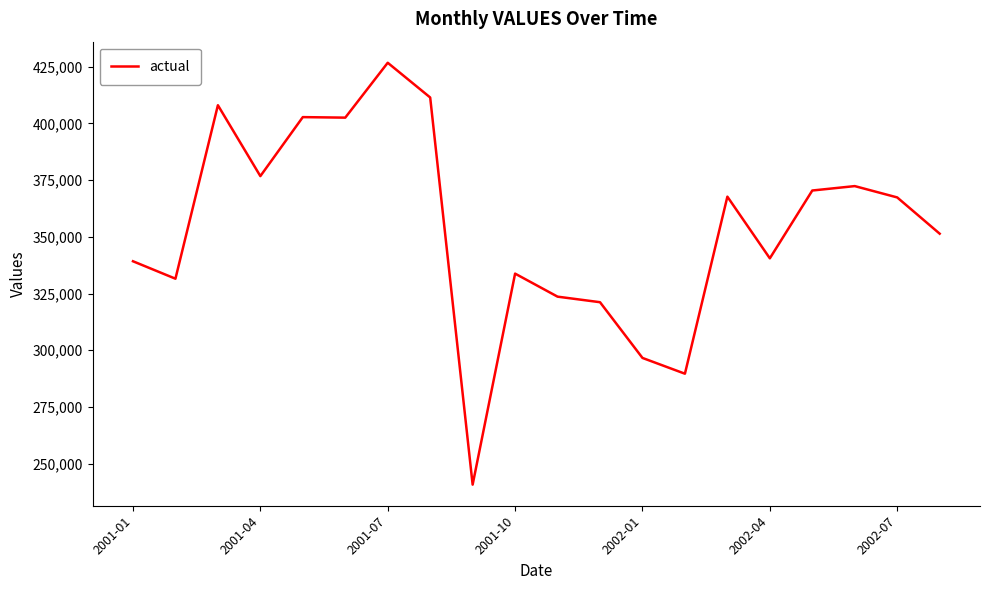

What is the smallest value displayed?

240744